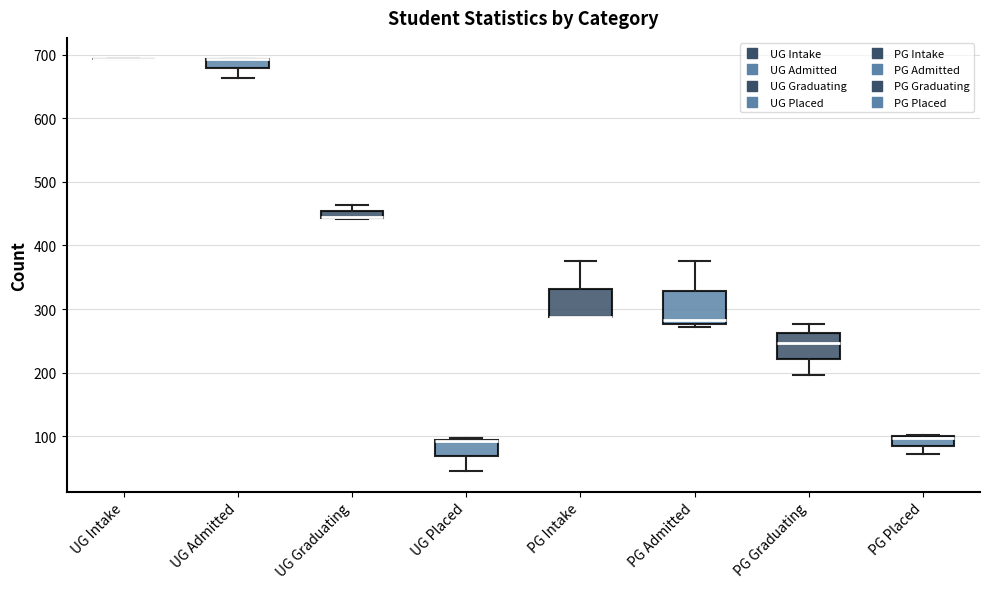

Where is the upper edge of the box for PG Placed on the y-axis? The values are not printed on the chart, so give them approximately, as read against the axis.

100